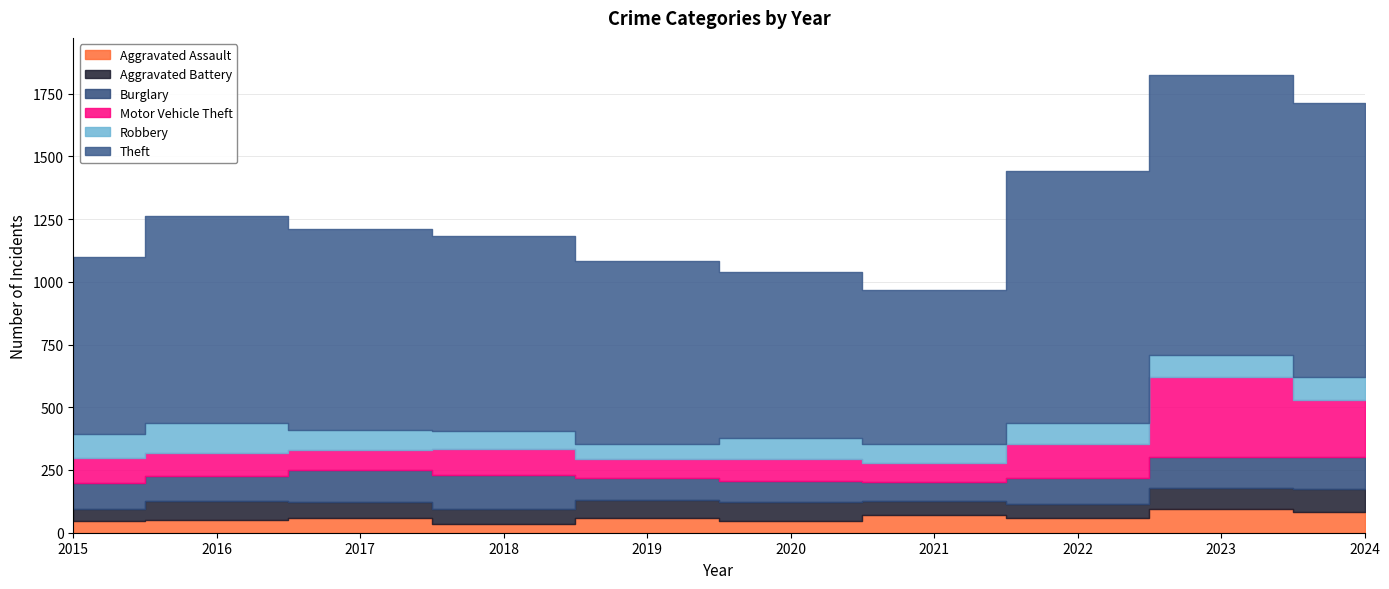

True or false: Theft and Burglary intersect in this chart.

False